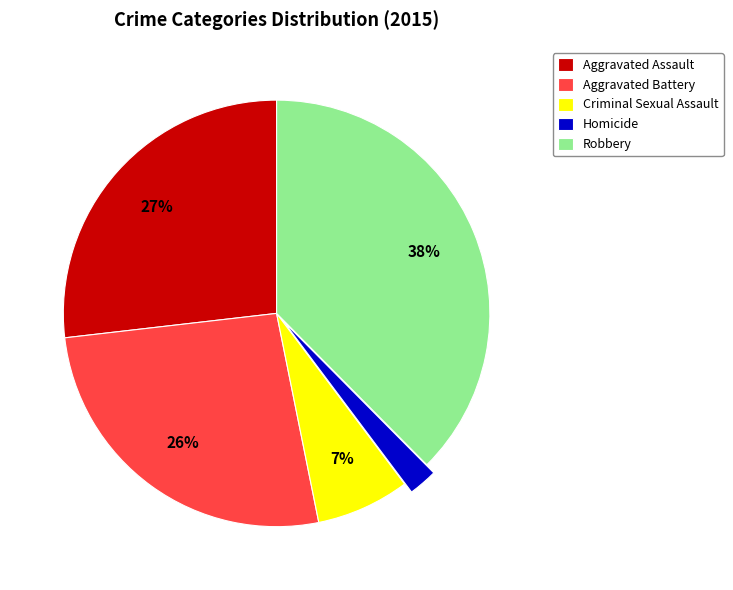

To the nearest percent, what percentage of the pie is Robbery?

38%